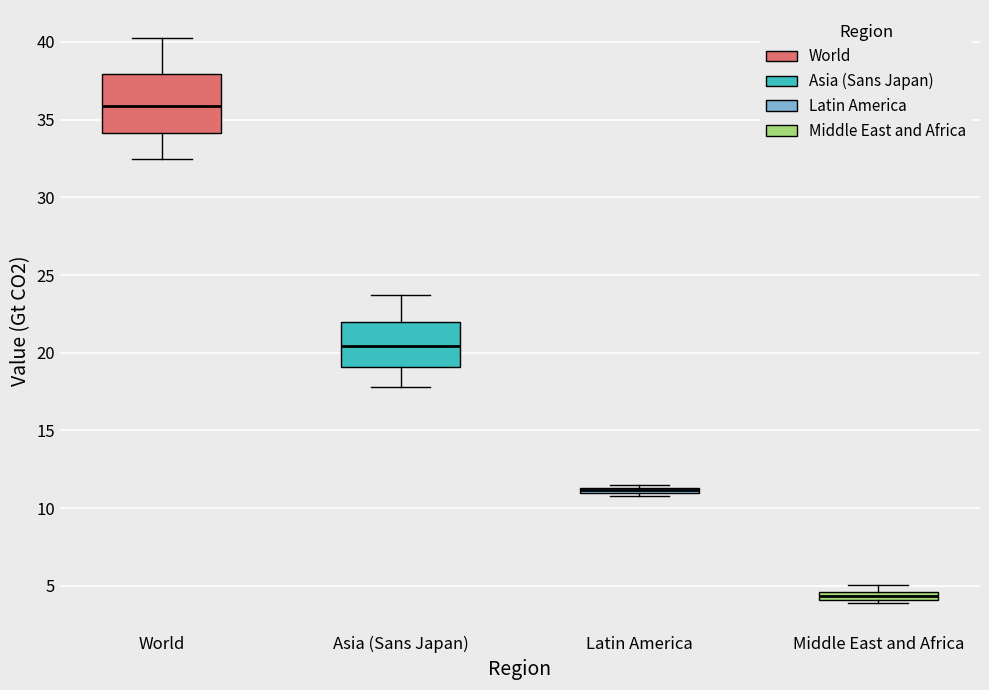

Which box is the tallest, from its lower edge to its upper edge?

World